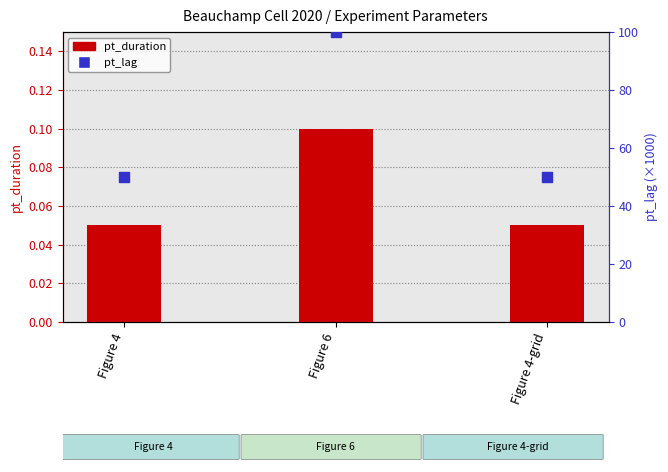

At how many categories does at least one series exceed 73?

1